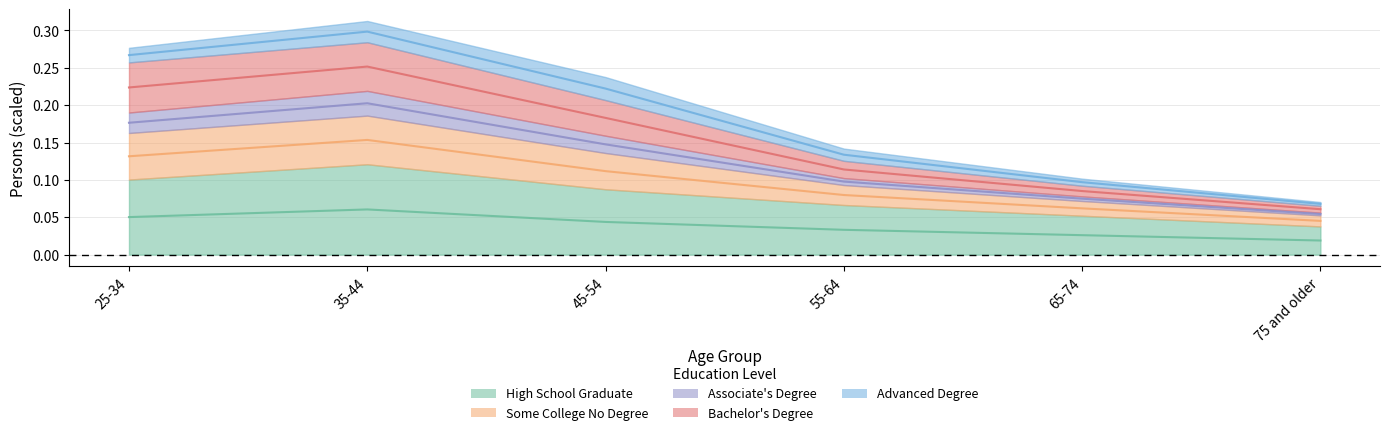

What is the difference between the second highest and second lowest values in the Bachelor's Degree series?

0.1